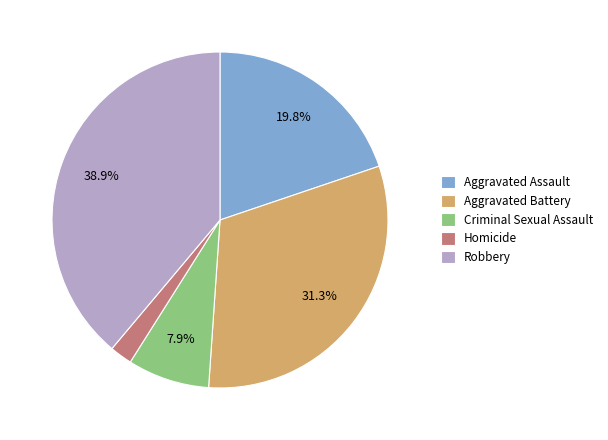

Is the sum of Aggravated Battery and Criminal Sexual Assault greater than half?

No